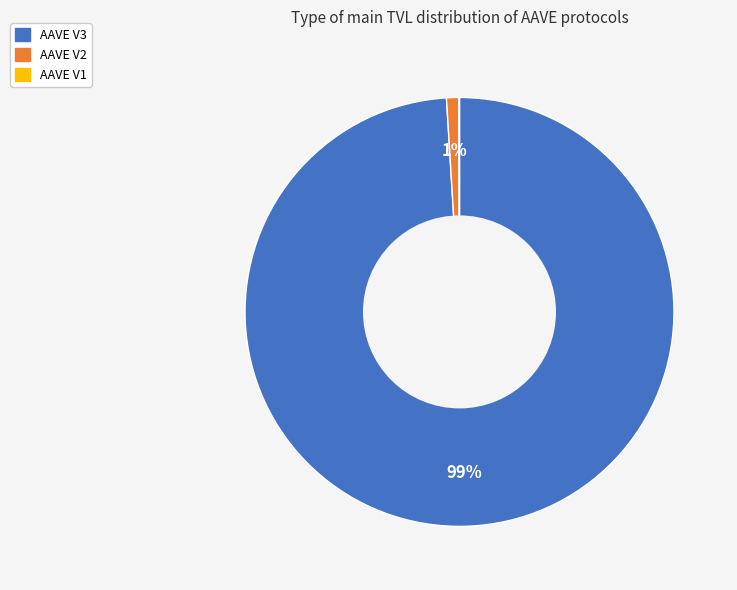

To the nearest percent, what is the difference between the largest and smallest slice percentages?

99%